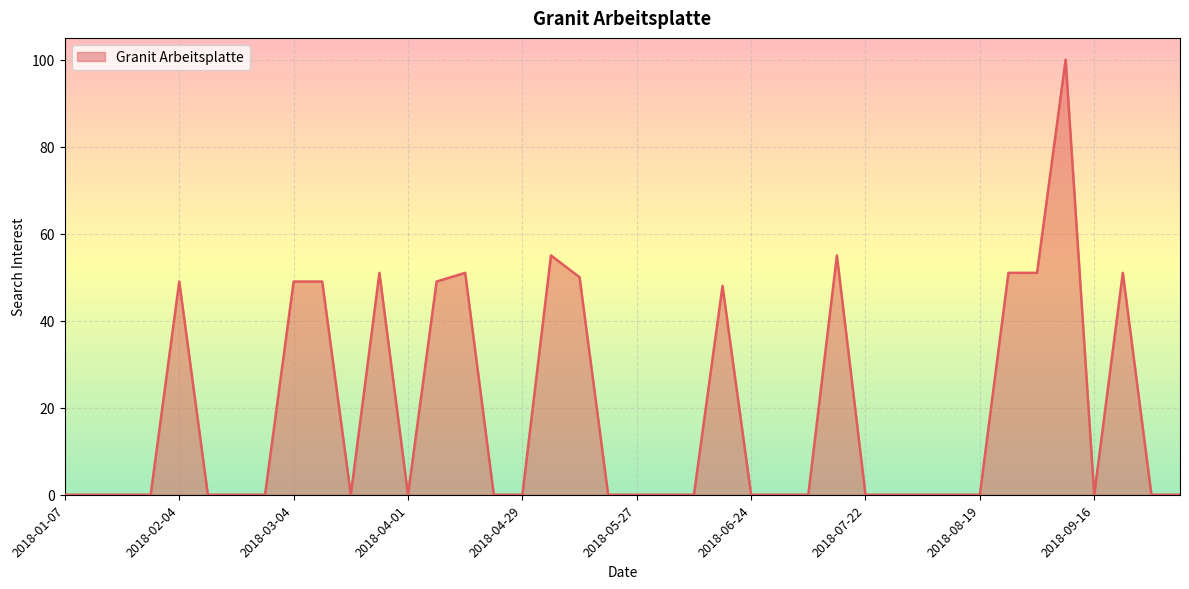

What is the greatest value displayed?

100